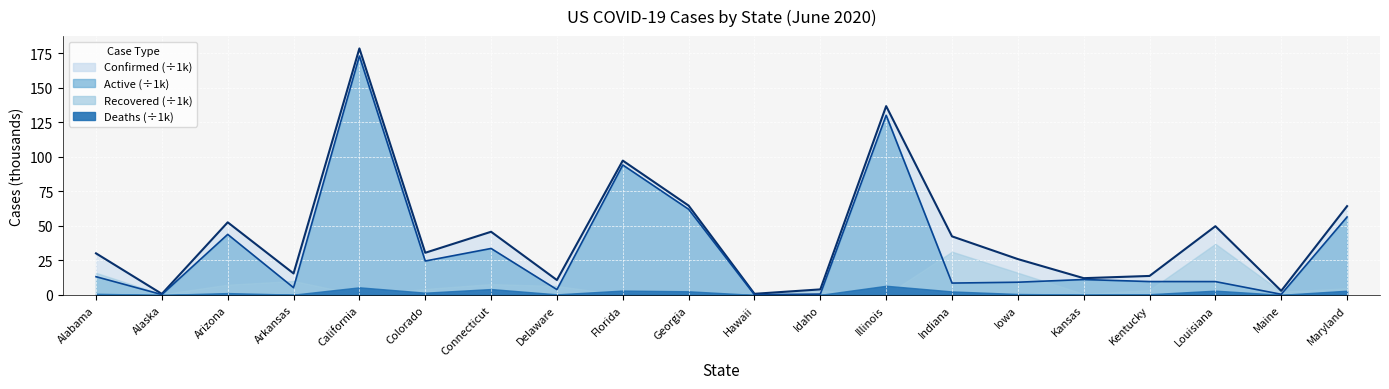

At which label does Confirmed reach its peak?

California